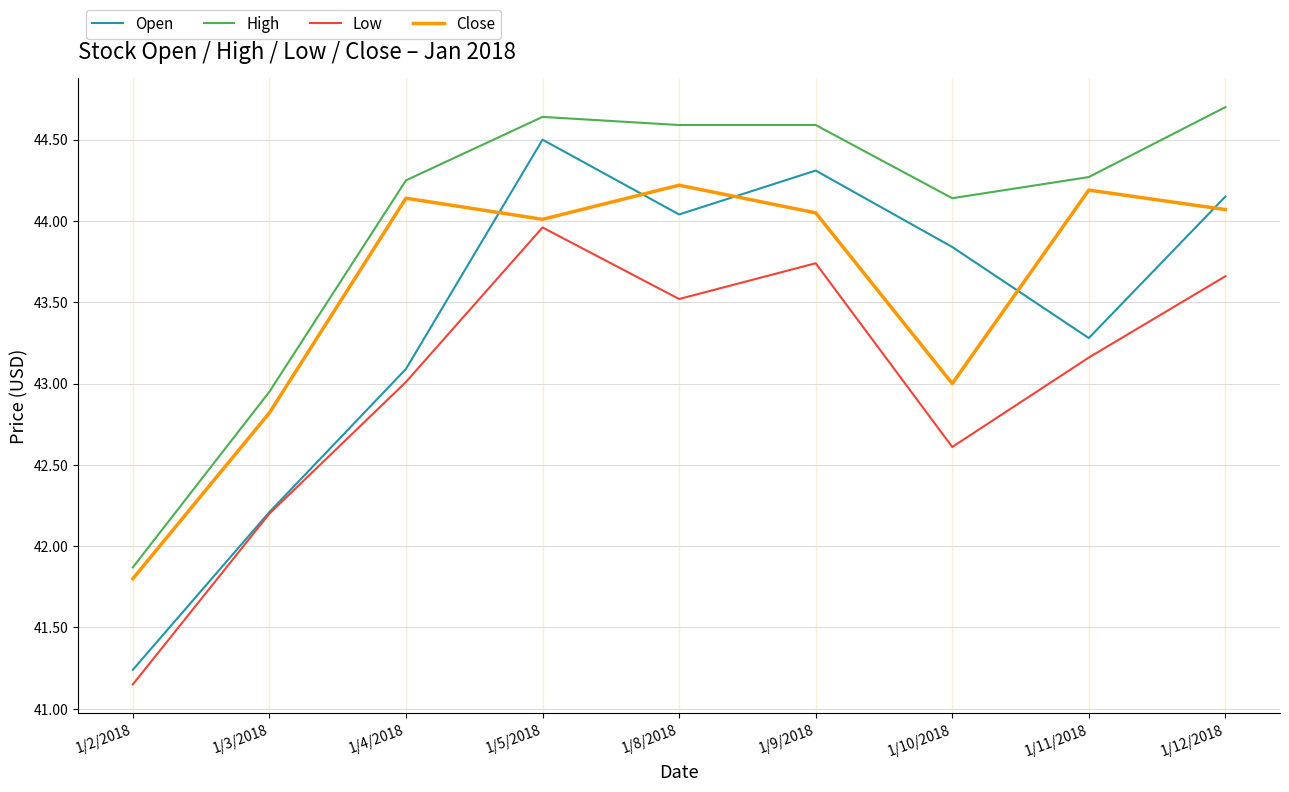

Rank the series by their maximum value, from highest to lowest.

High, Open, Close, Low